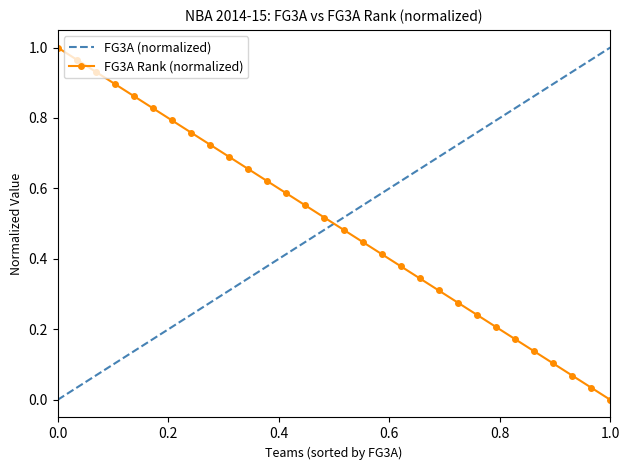

True or false: FG3A (normalized) and FG3A Rank (normalized) cross at least once.

True